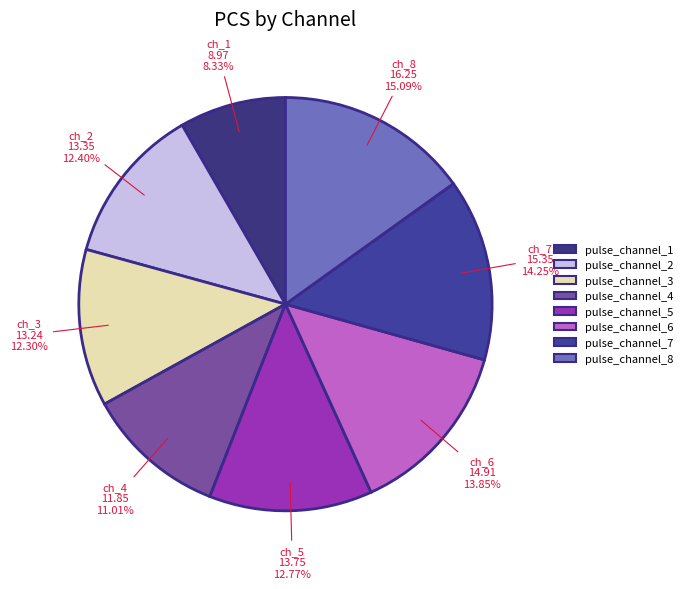

Is it true that pulse_channel_6 is 1% of the pie?

False